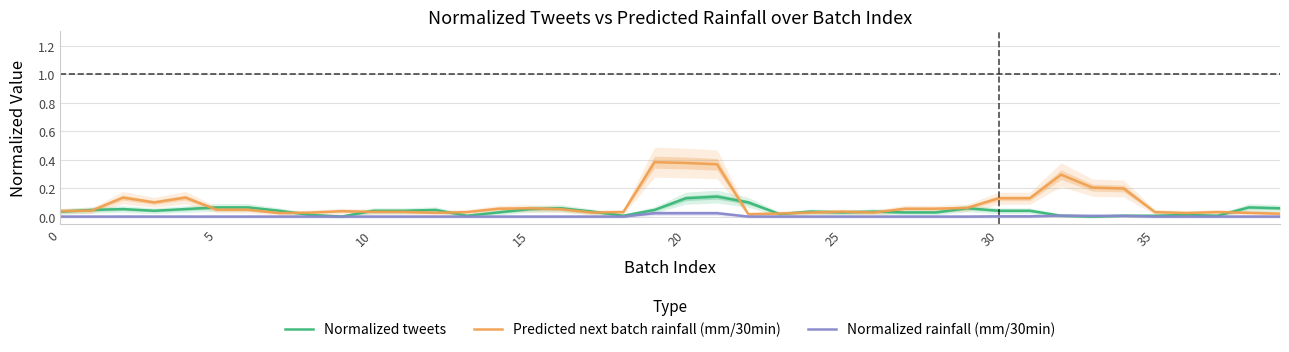

At which category does the chart reach its peak across all series?

19